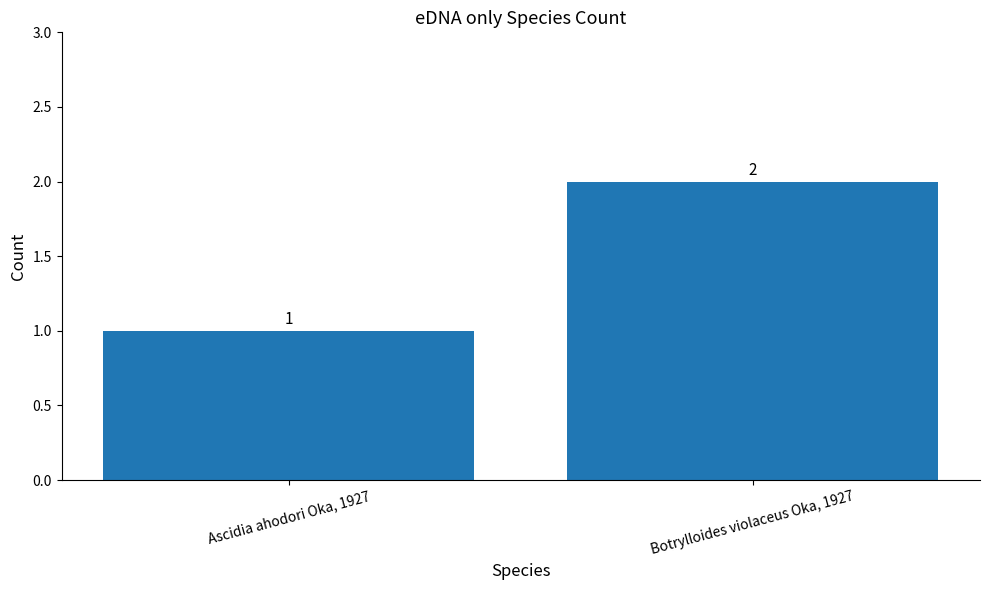

What is the change in value from Ascidia ahodori Oka, 1927 to Botrylloides violaceus Oka, 1927?

+1